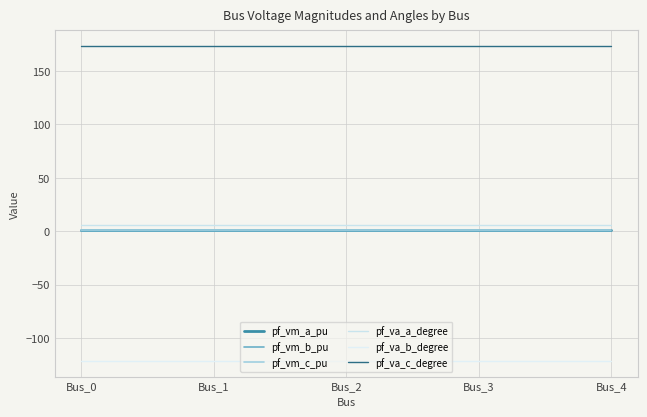

True or false: pf_vm_c_pu and pf_va_a_degree intersect in this chart.

False